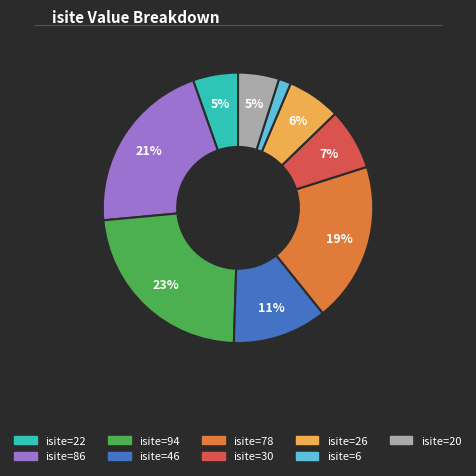

Is there any slice that represents more than half of the pie?

No